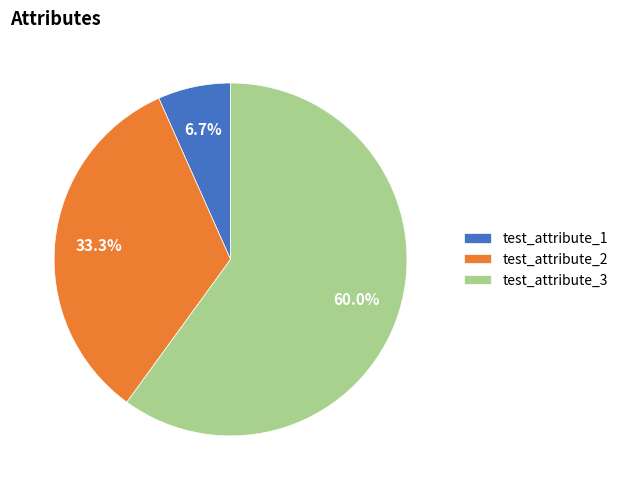

To the nearest percent, what is the average slice percentage?

33%